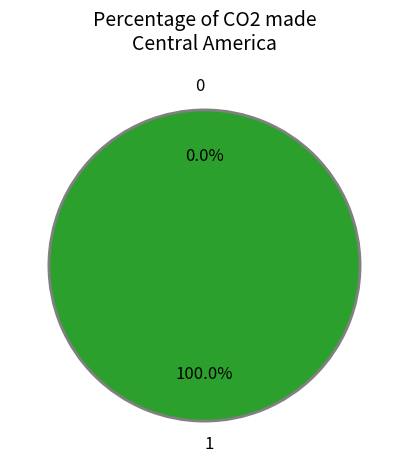

Which slice represents more than half of the pie?

1